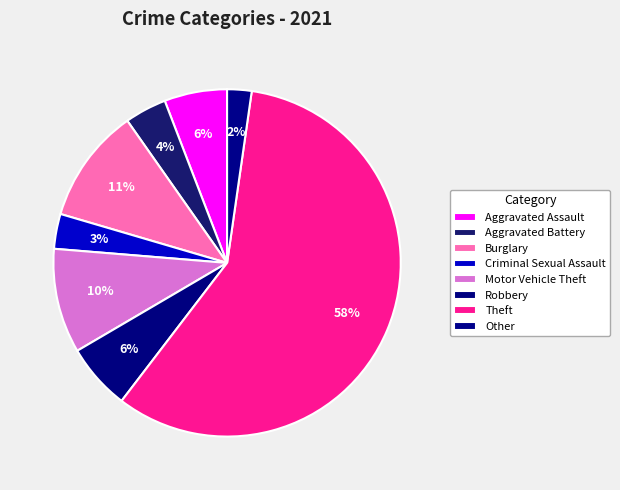

Combined, do Robbery and Burglary account for over 50%?

No